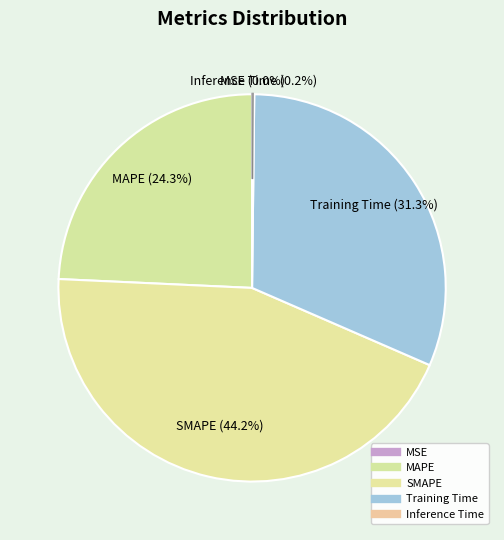

Which category has the biggest portion of the pie?

SMAPE